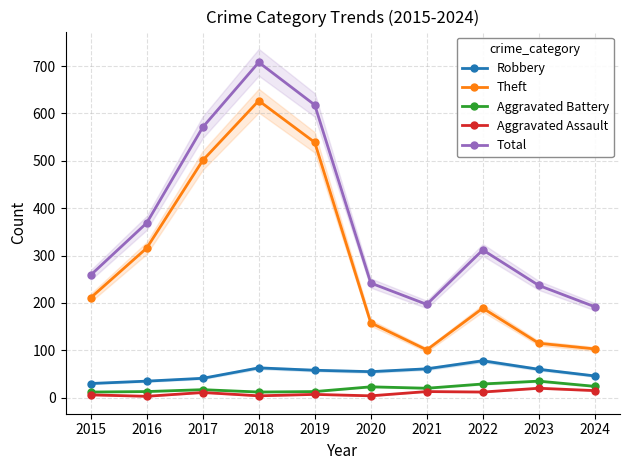

The Aggravated Assault series shows 11 at 2019. True or false?

False